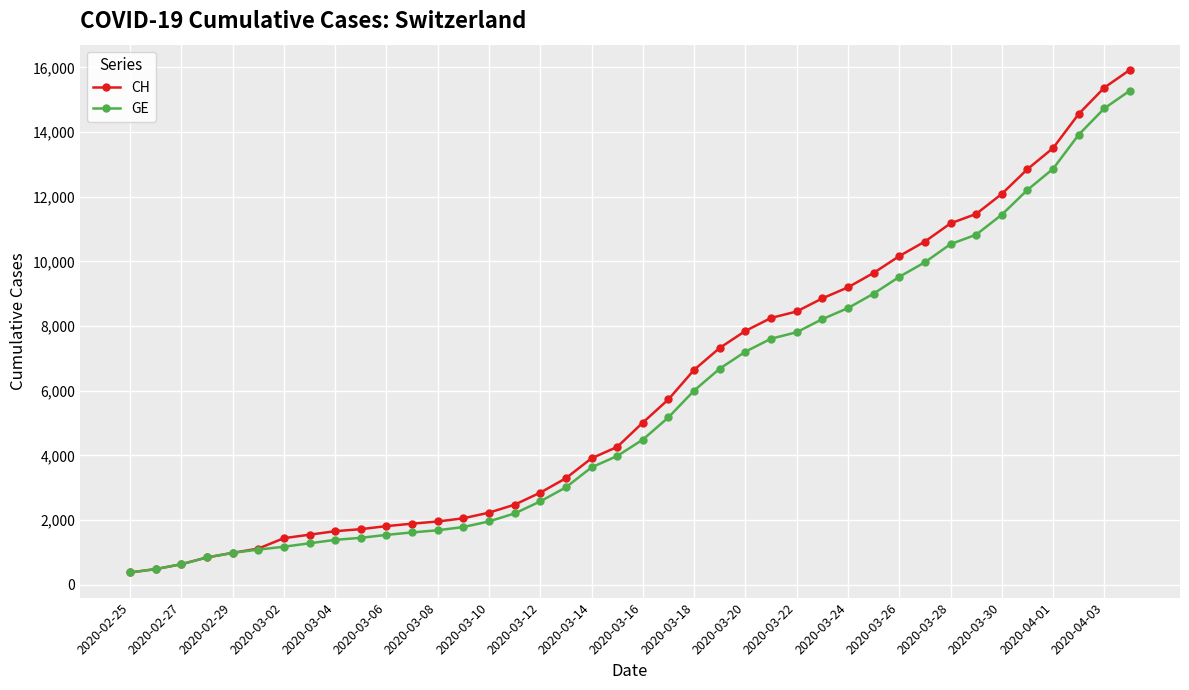

What is the value of the CH point at the 32nd from the left?

10613